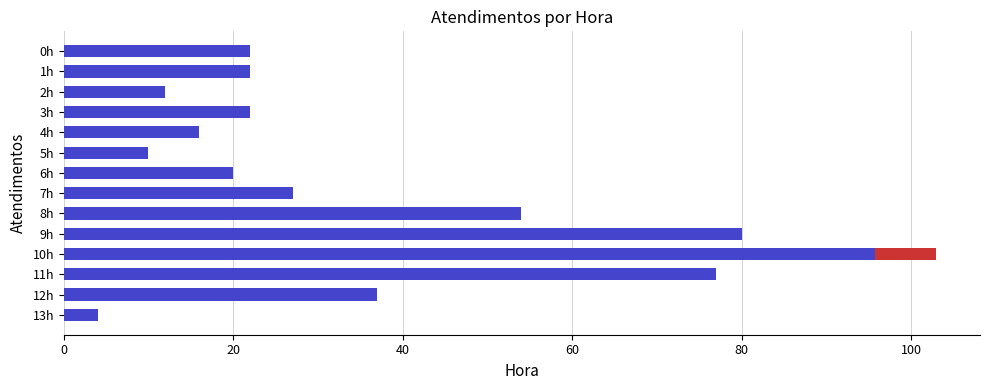

What is the value of the 4th bar from the left?

22